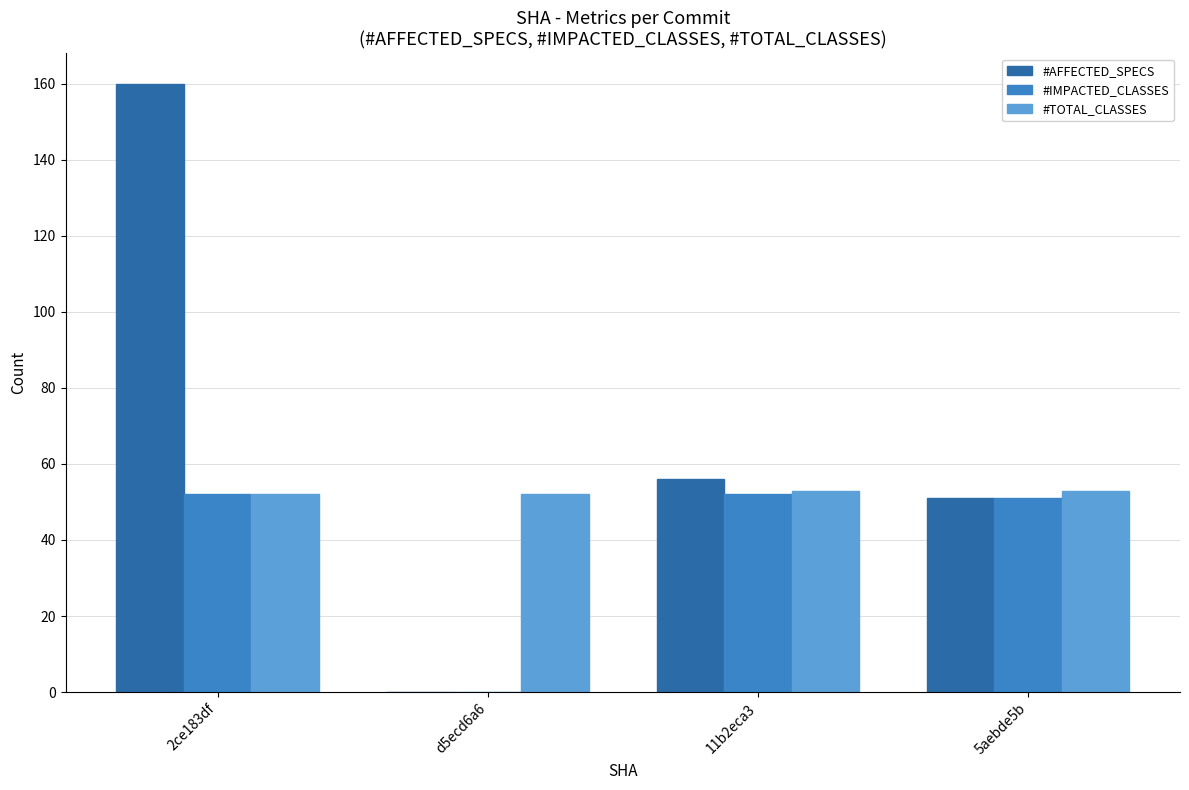

What is the sum of the #TOTAL_CLASSES values at 11b2eca3 and d5ecd6a6?

105